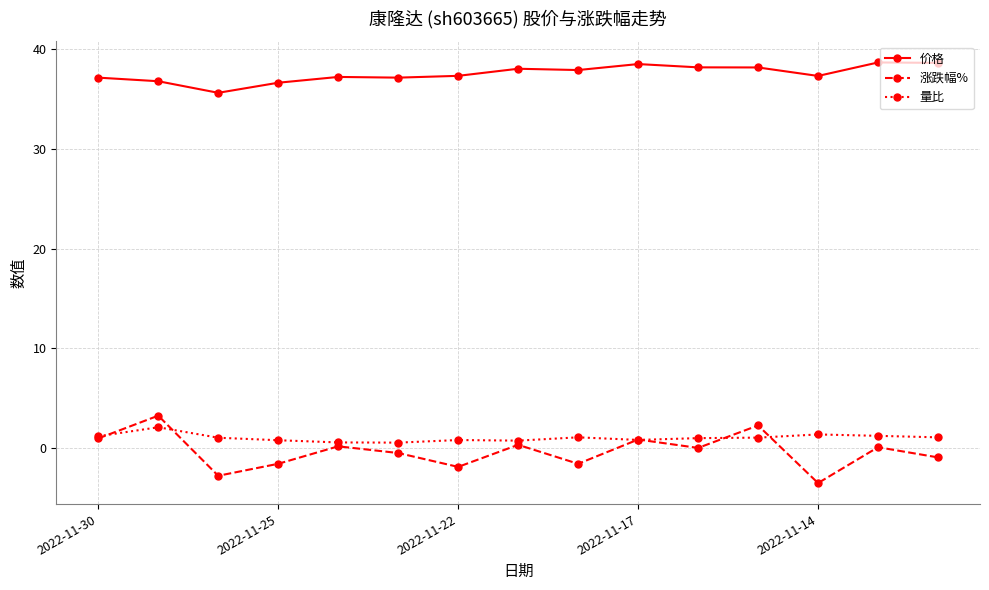

What is the minimum value for 价格?

35.6